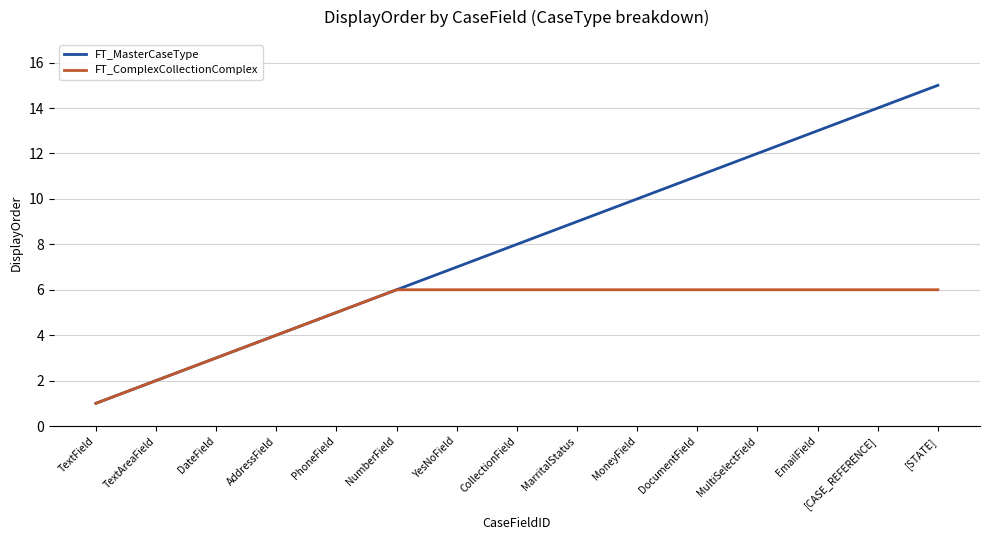

What is the difference between the FT_MasterCaseType values at CollectionField and TextField?

7